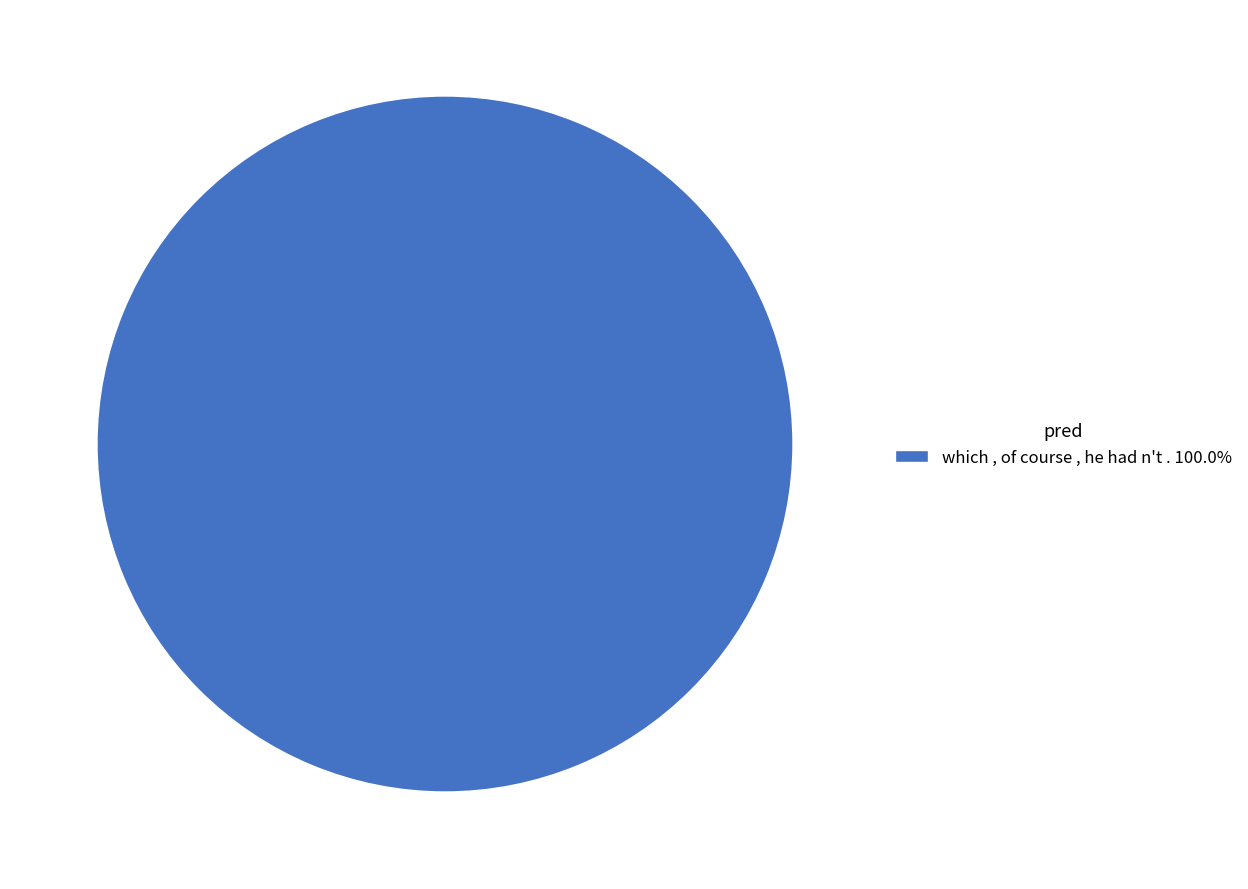

Does any single category account for the majority?

Yes